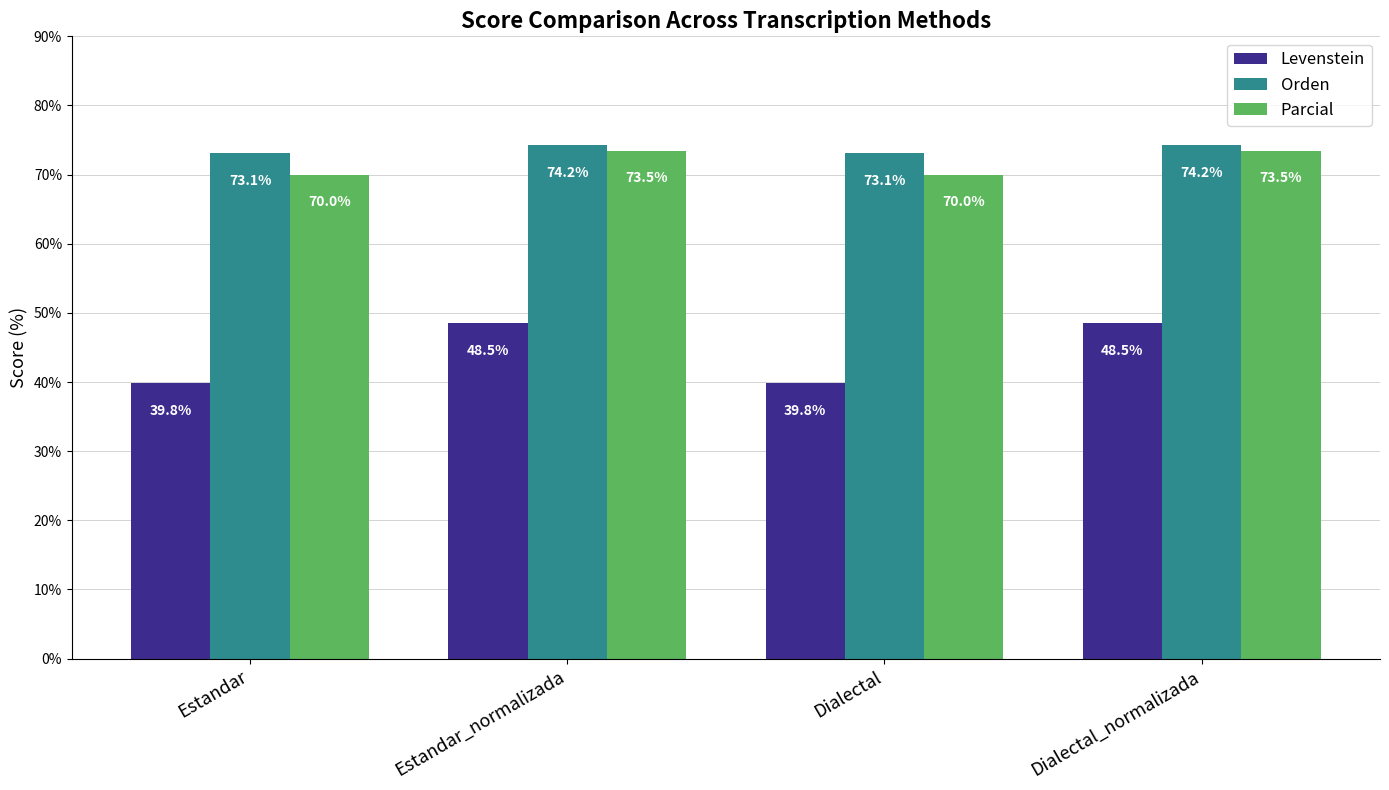

What is the label of the 1st bar from the right?

Dialectal_normalizada